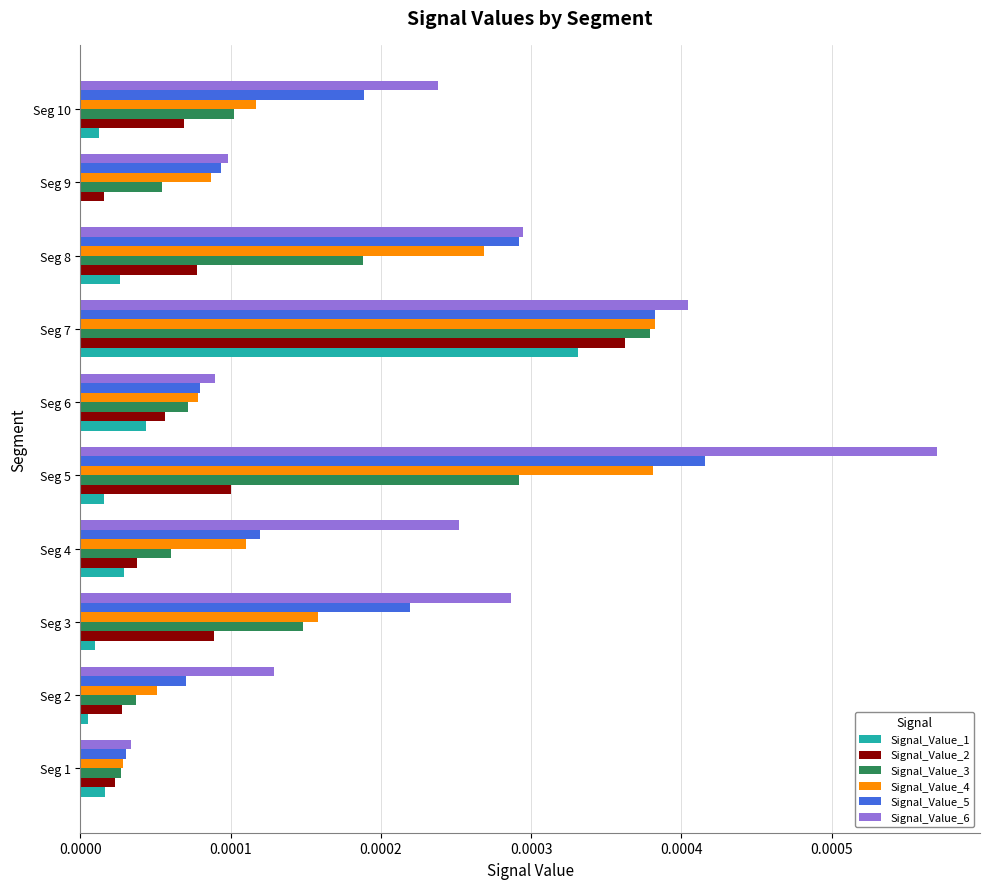

The value of Signal_Value_5 at Seg 5 is 0.0. True or false?

True